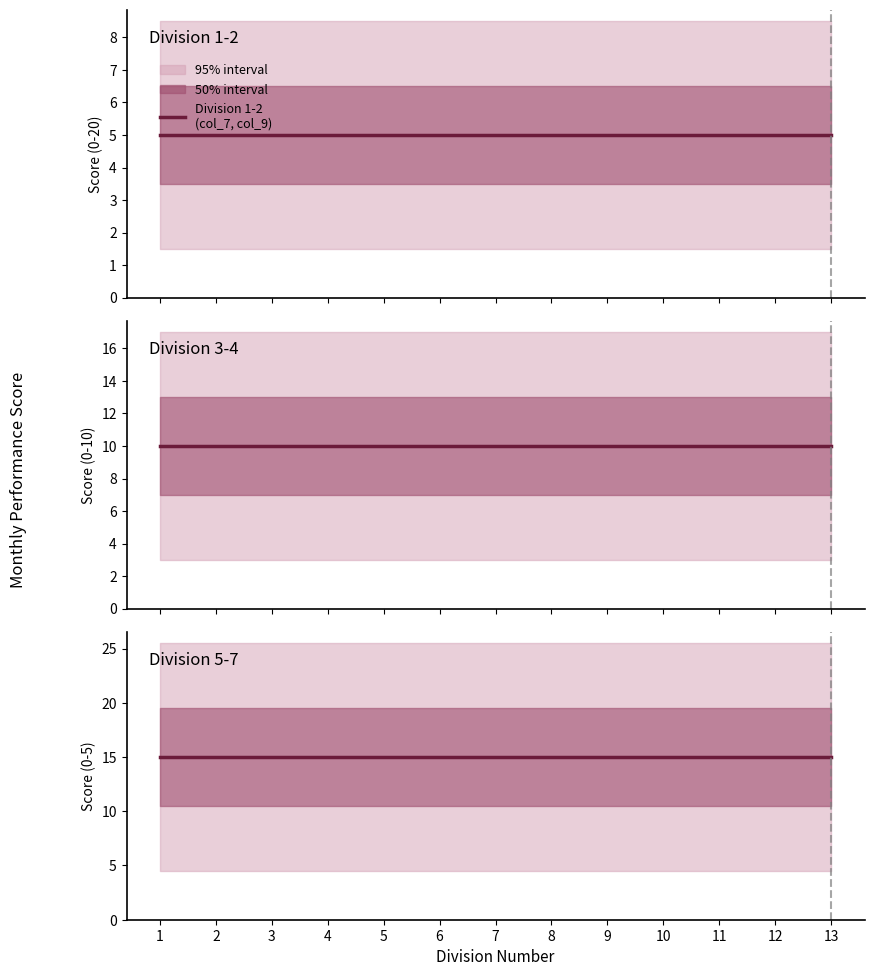

True or false: Division 1-2
(col_7, col_9) has more than 1 points higher than both neighbors.

False